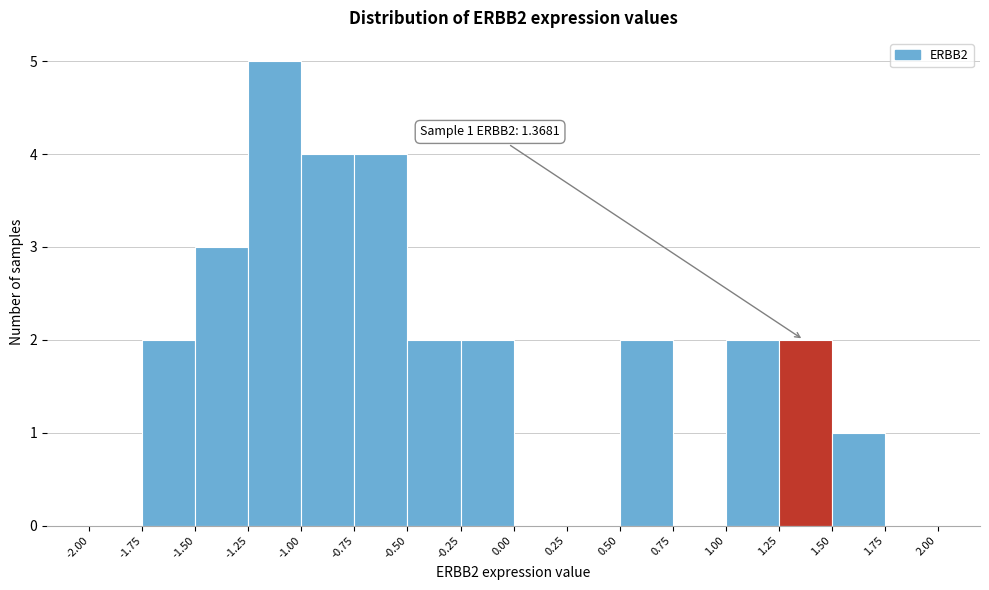

Over which range of the x-axis is the bar tallest?

-1.25 to -1.00